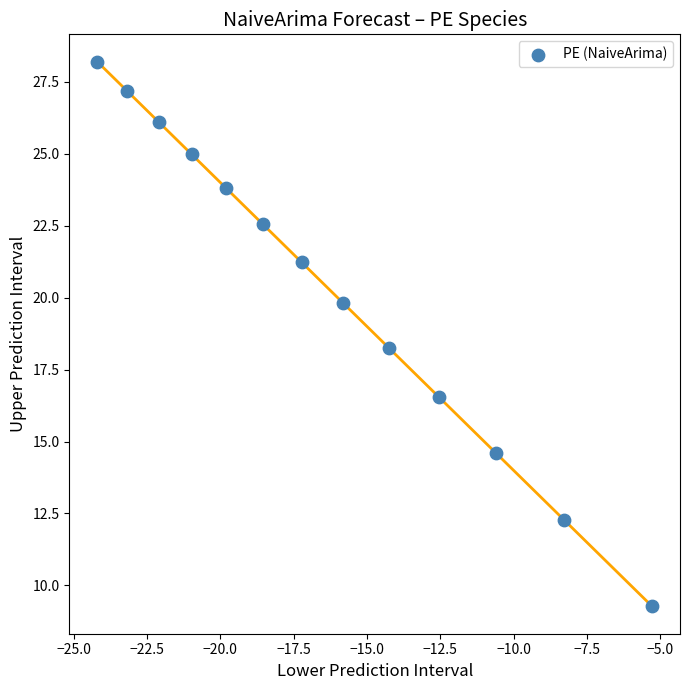

What Y value in the scatter plot is closest to 18?

18.3